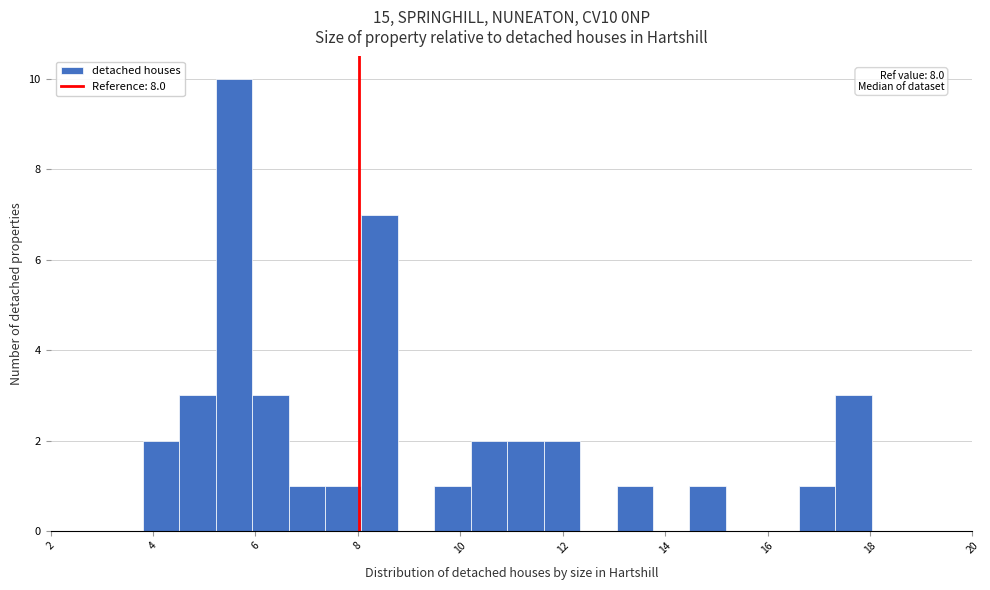

Read against the x-axis, roughly where is the centre of the tallest bar?

5.6